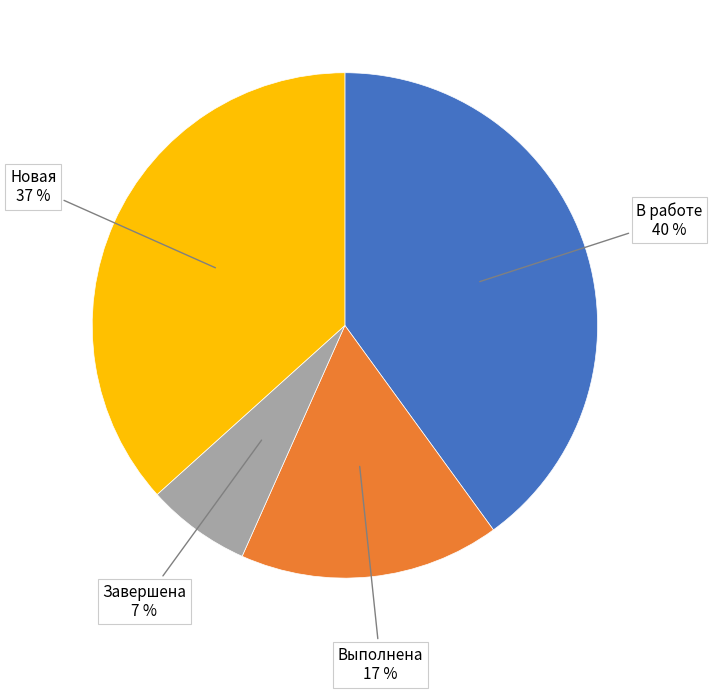

Which slice is the smallest?

Завершена